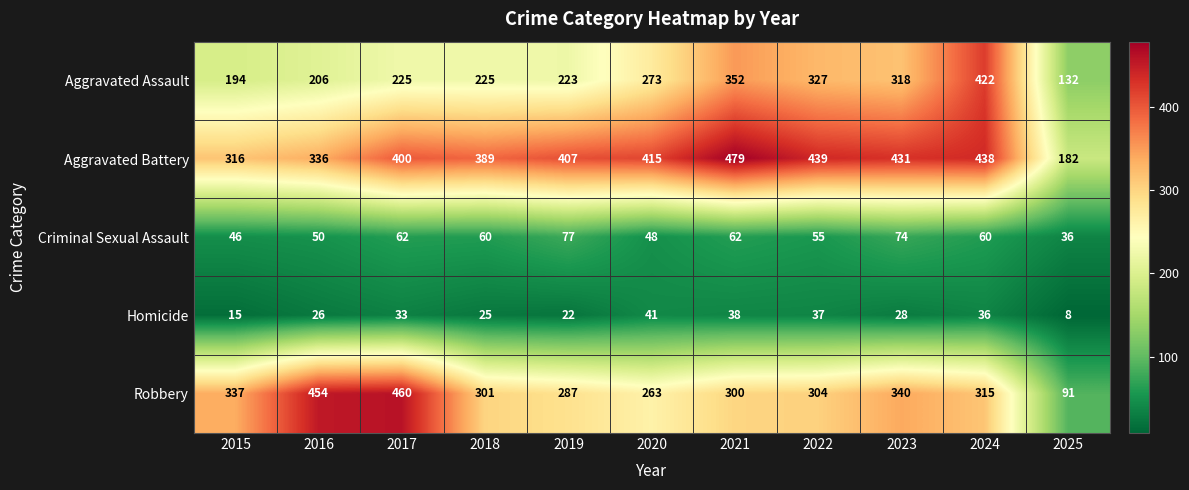

What value does the Homicide series have at 2019?

22